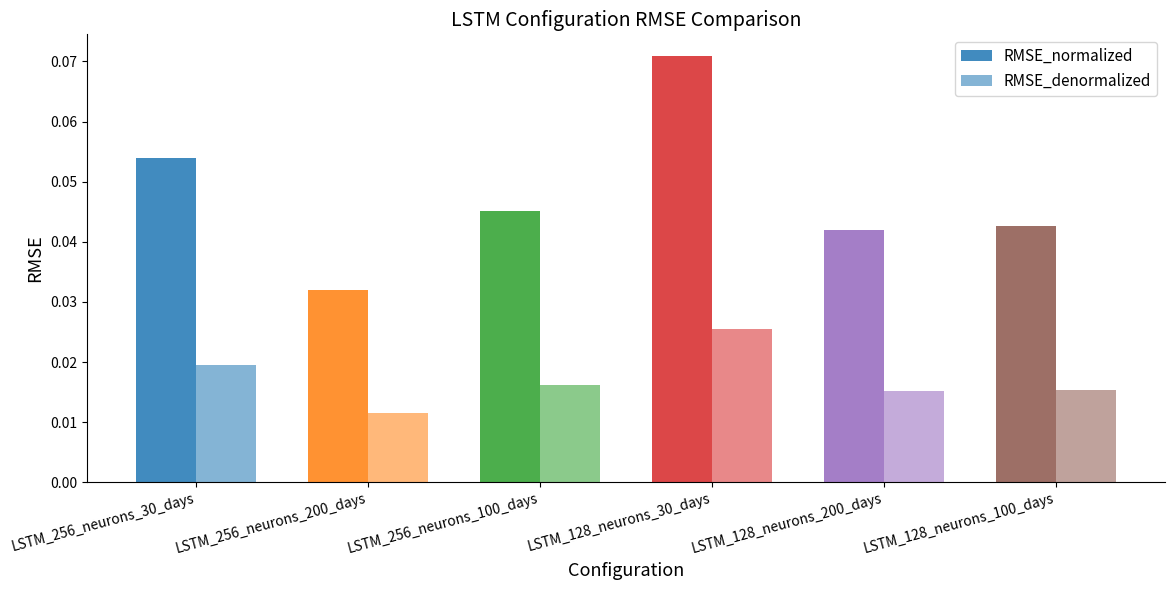

Are the bars horizontal?

No